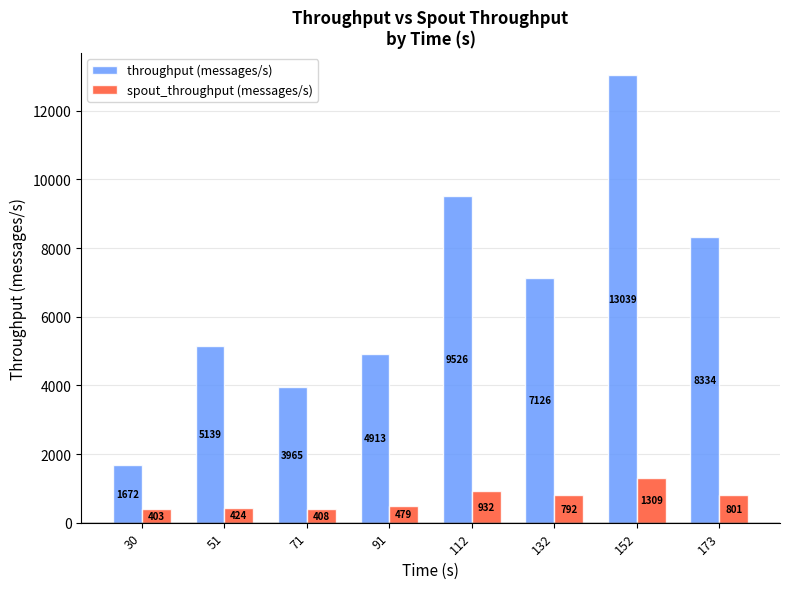

How many data points in throughput (messages/s) are less than 7126?

4